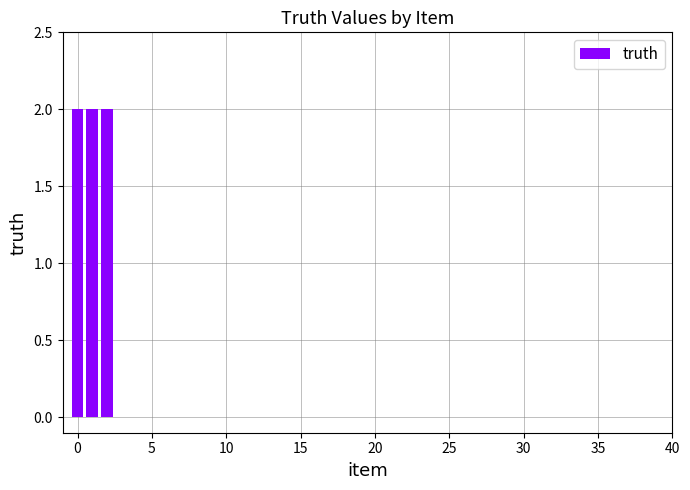

The chart shows a value of 0 at 25. True or false?

True